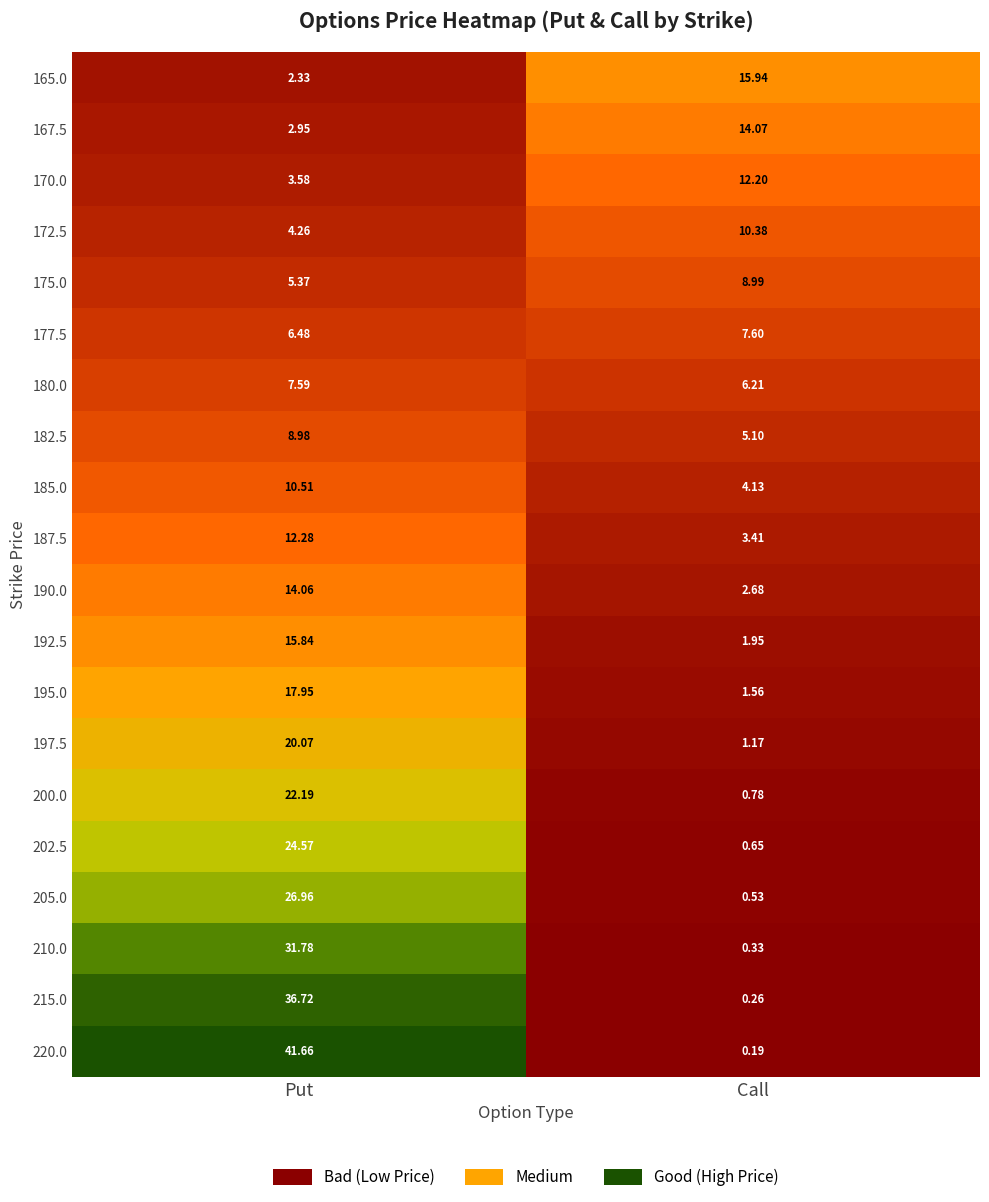

List the series in order of their peak value, highest first.

220.0, 215.0, 210.0, 205.0, 202.5, 200.0, 197.5, 195.0, 165.0, 192.5, 167.5, 190.0, 187.5, 170.0, 185.0, 172.5, 175.0, 182.5, 177.5, 180.0